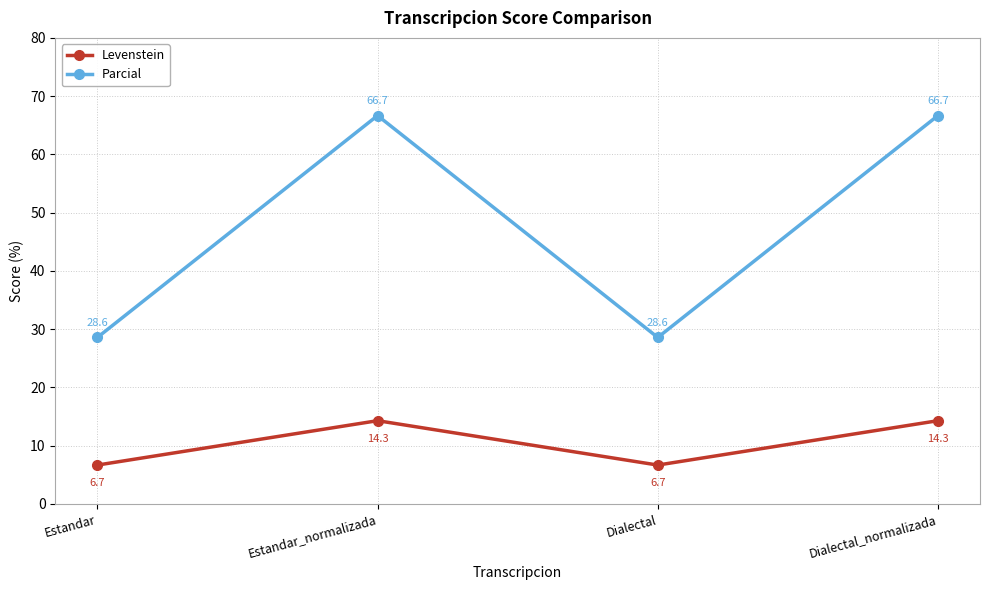

Which series has the largest range (max minus min)?

Parcial